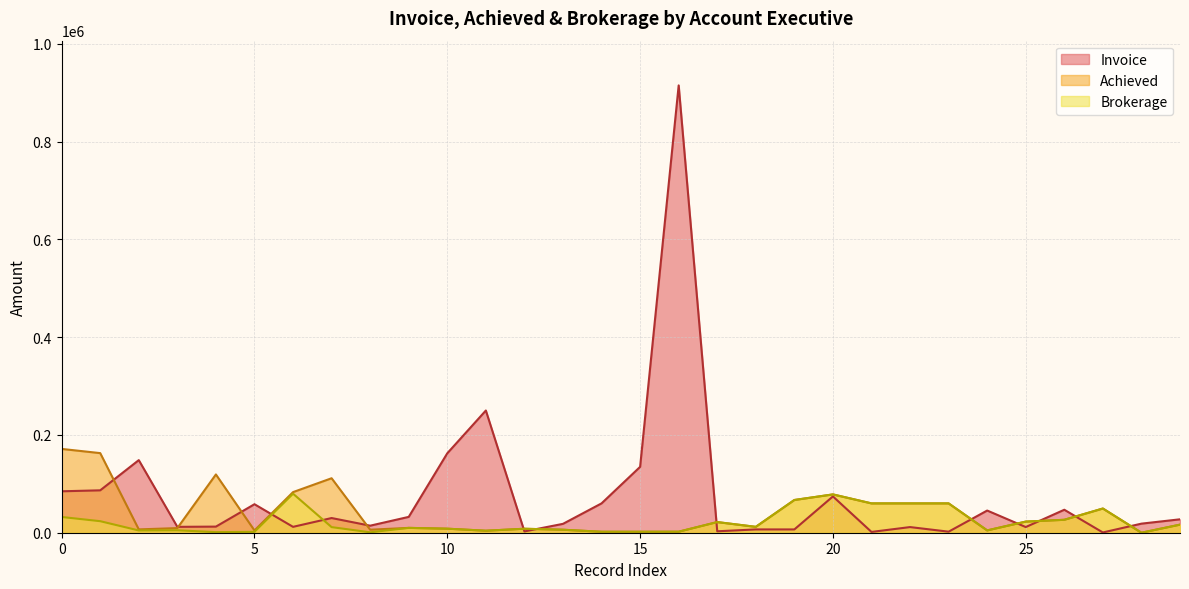

How many intersections are there between Brokerage and Invoice?

10